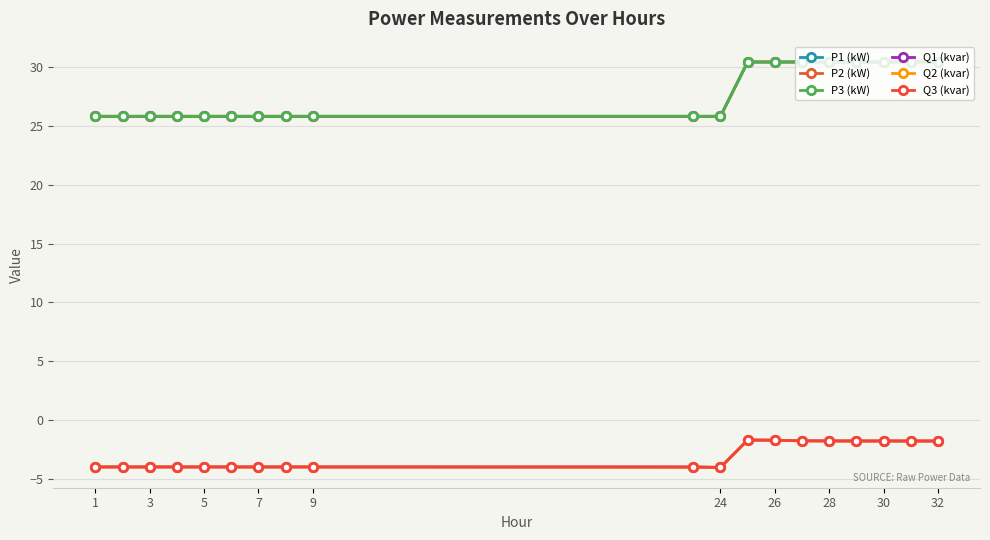

How many lines are shown in the chart?

6